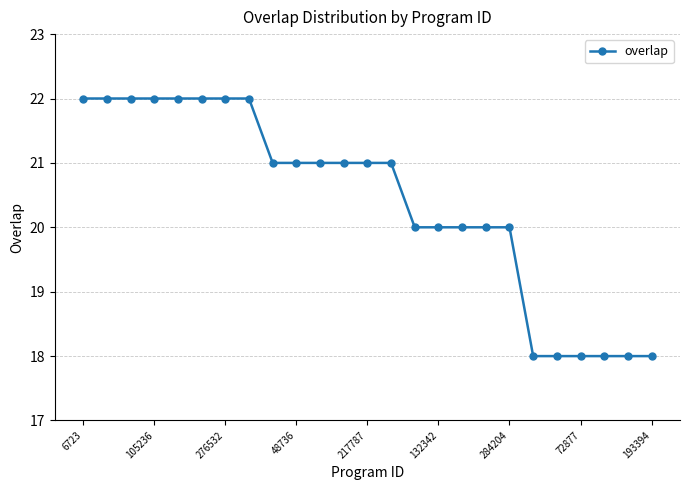

What is the difference between the second highest and second lowest values?

4